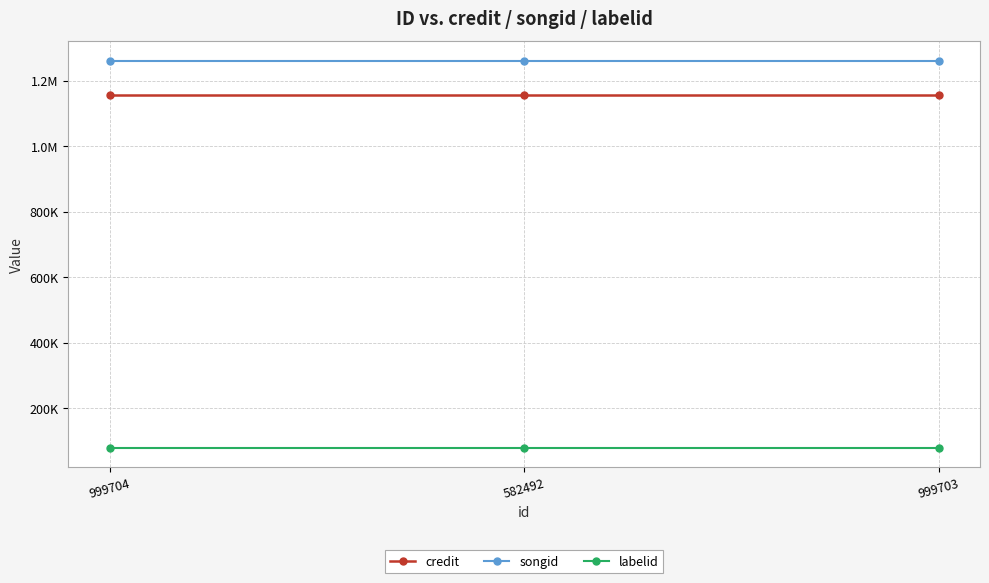

Rank the categories by songid value from highest to lowest.

999704, 582492, 999703